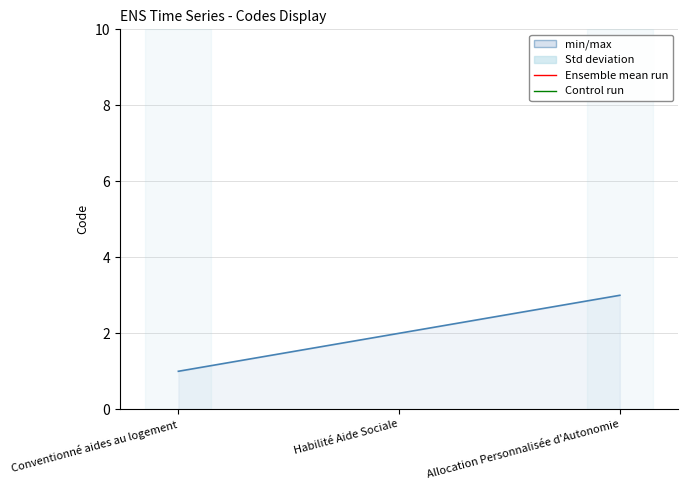

What is the maximum value shown in the chart?

3